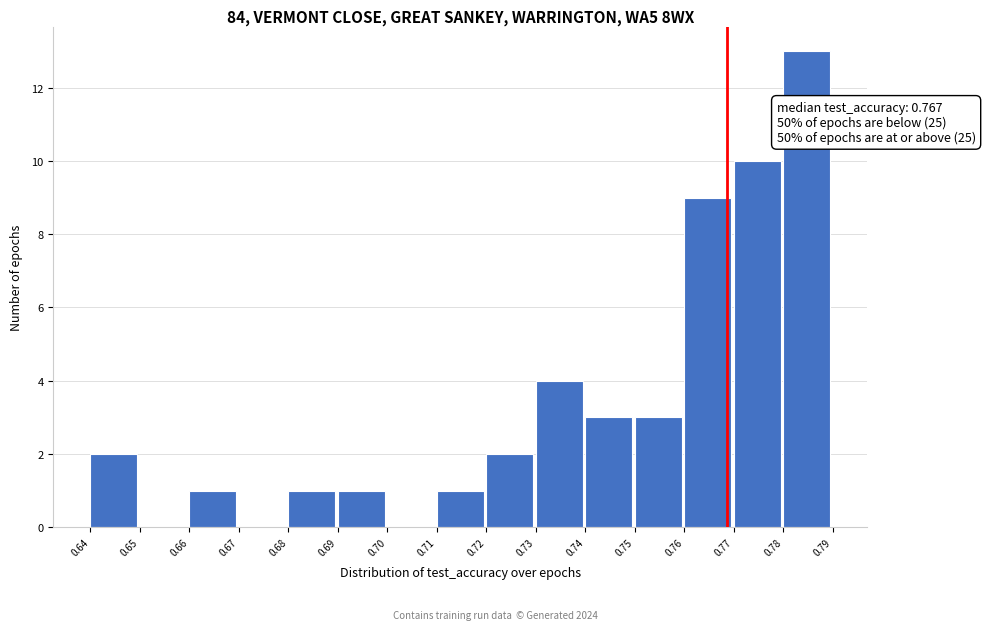

Which range on the x-axis has the tallest bar?

0.78 to 0.79